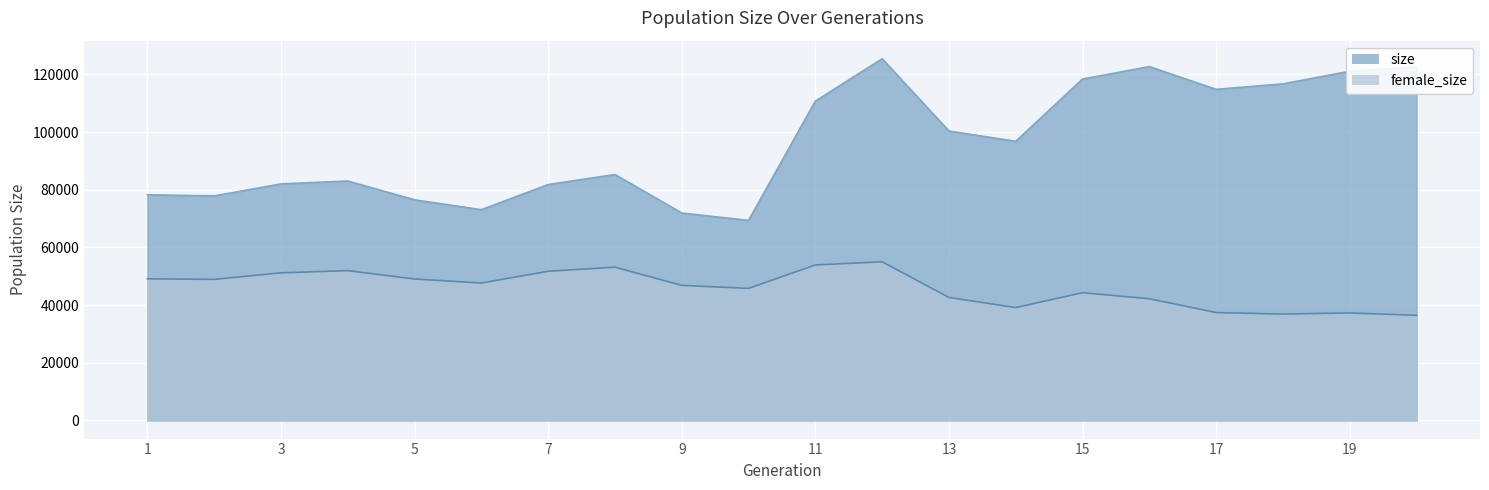

At which label is female_size closest to 45747?

10